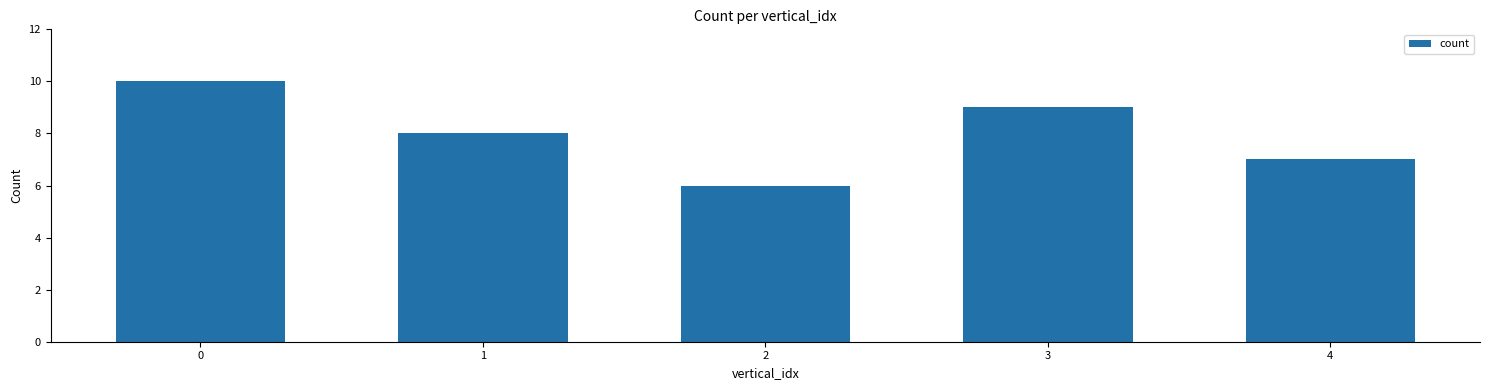

List the labels in order of value, smallest first.

2, 4, 1, 3, 0